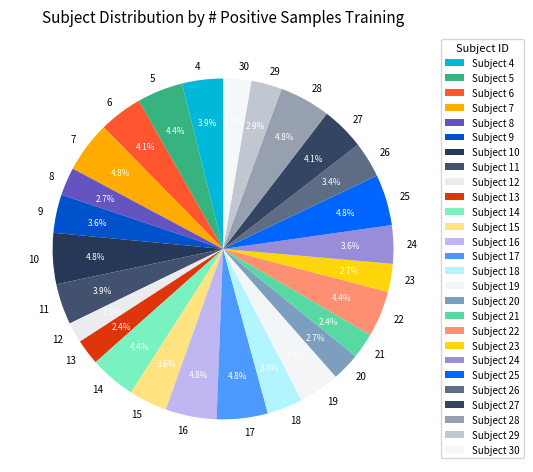

Does 4 represent more than half of the total?

No